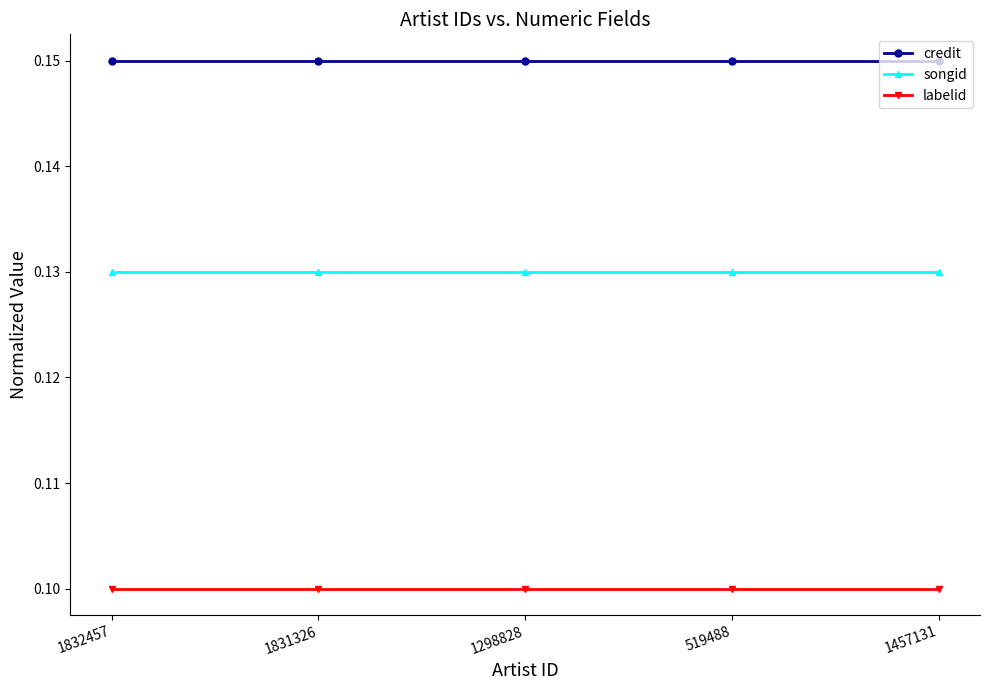

True or false: labelid and credit cross at least once.

False